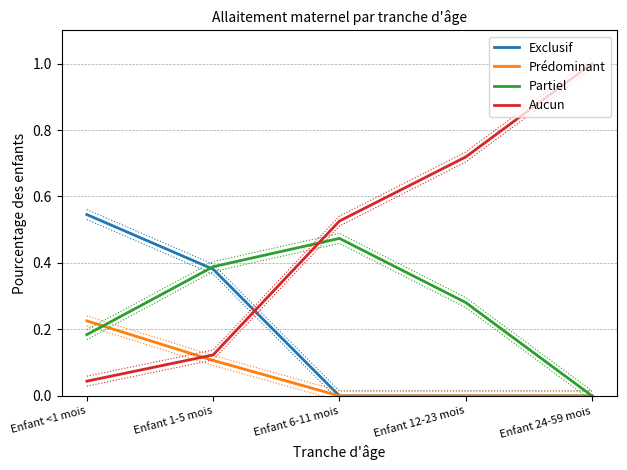

Is the value of Aucun at Enfant 6-11 mois greater than the value of Prédominant at Enfant 24-59 mois?

Yes